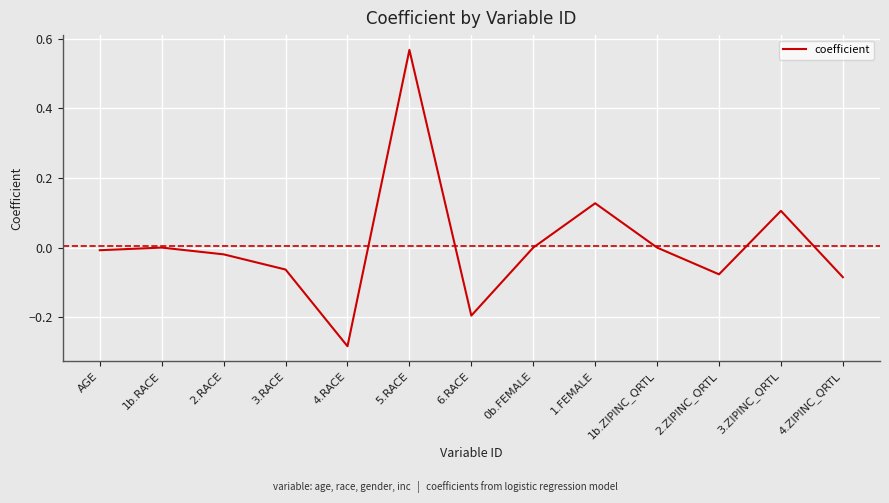

Which category has the highest value across all series?

5.RACE